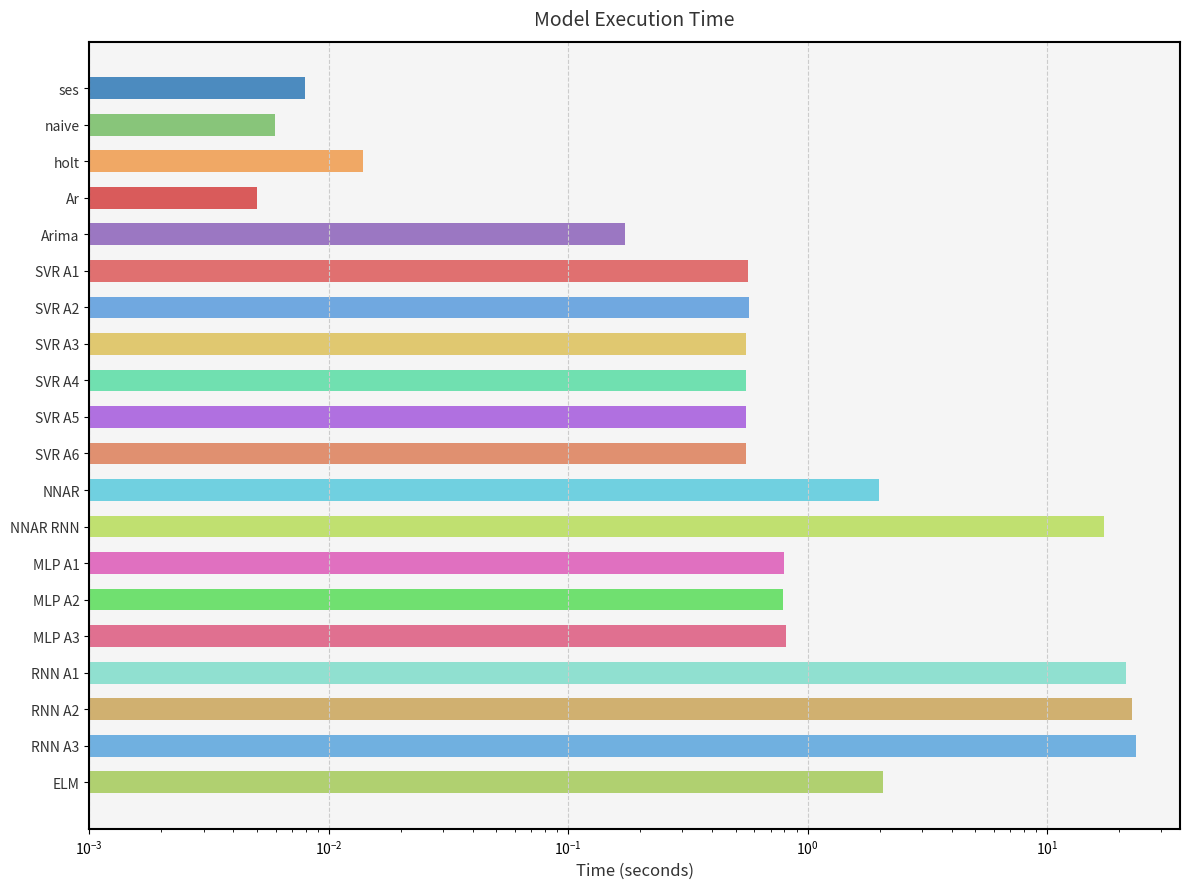

The chart shows a value of 0.9 at NNAR. True or false?

False